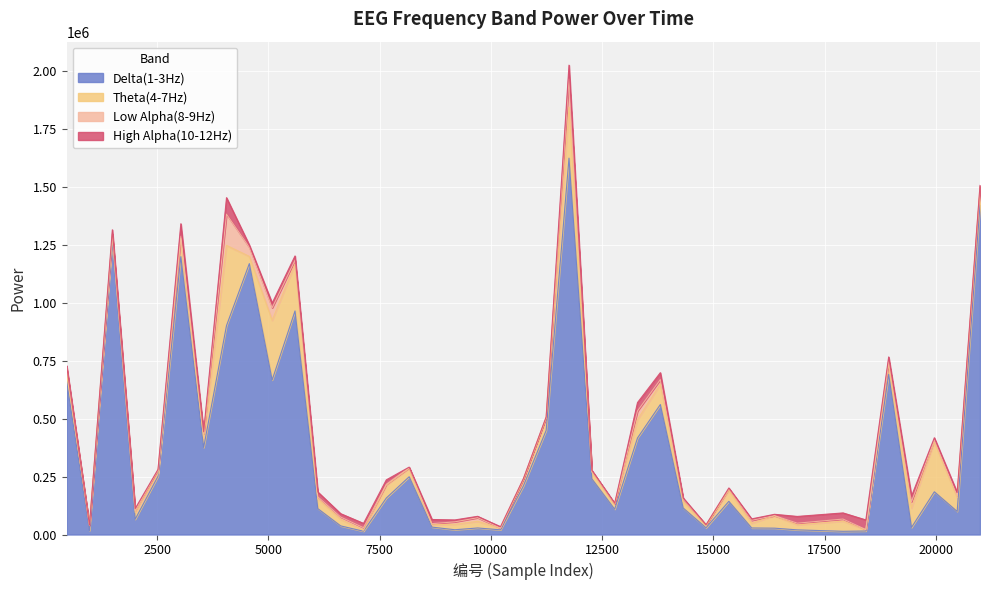

At which label does High Alpha(10-12Hz) reach its peak?

4060